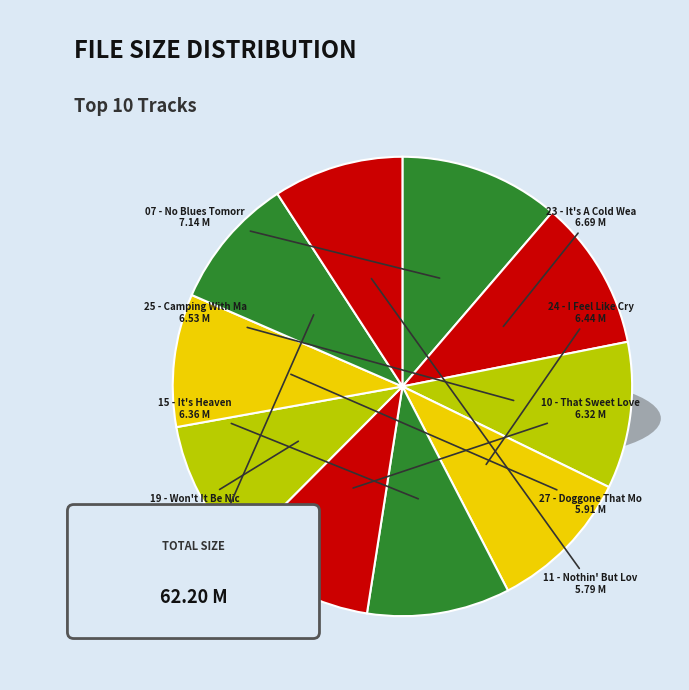

Which slice is the largest?

07 - No Blues Tomorrow